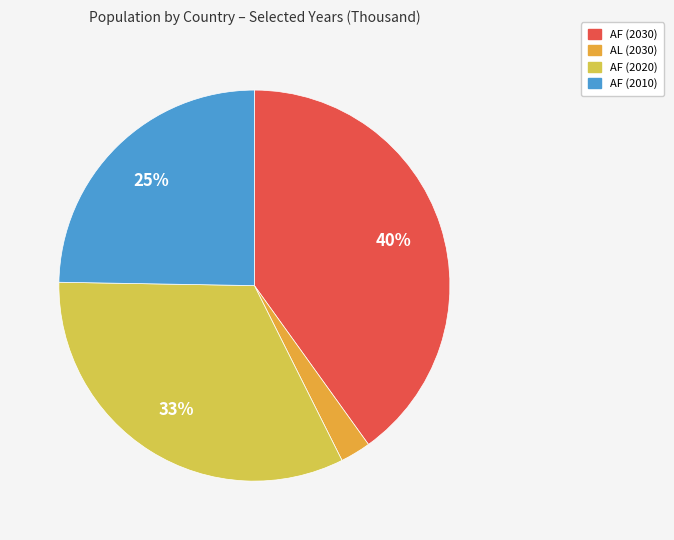

Count the number of slices in the pie.

4